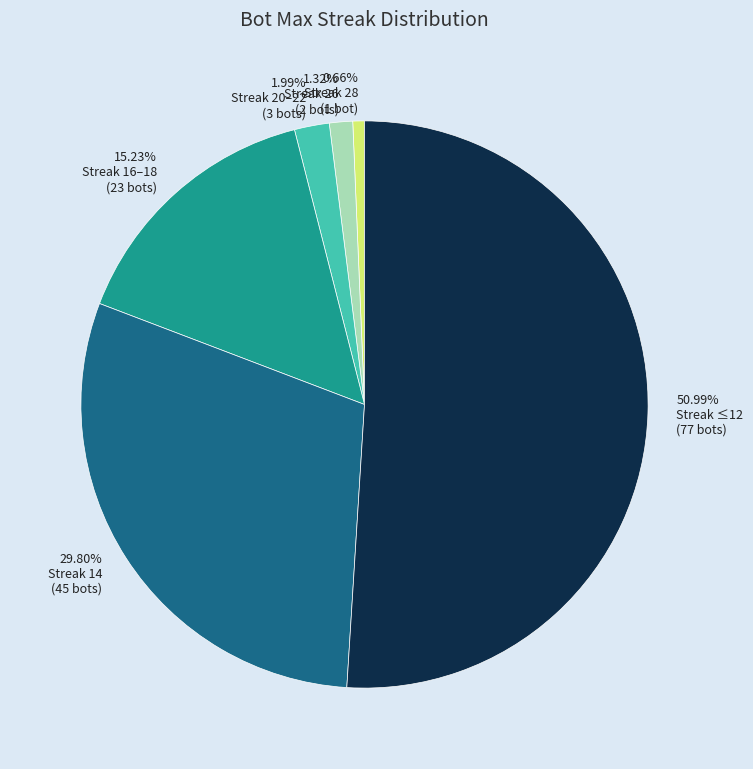

Count the number of slices in the pie.

6